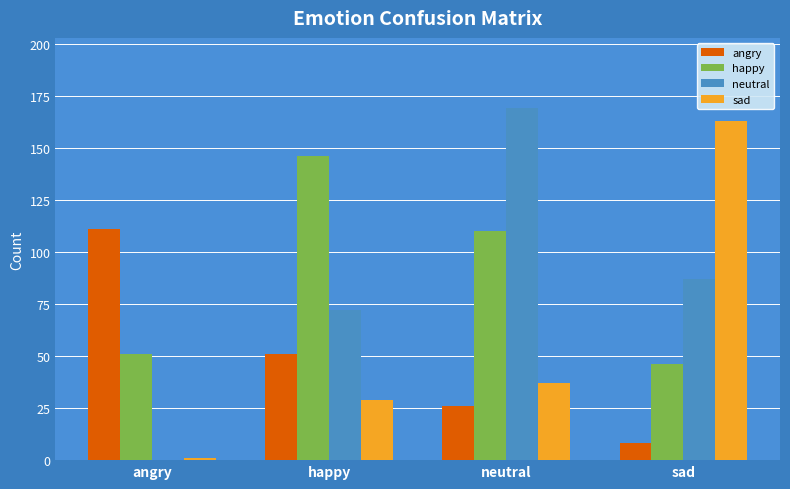

At which label does happy first exceed 110?

happy